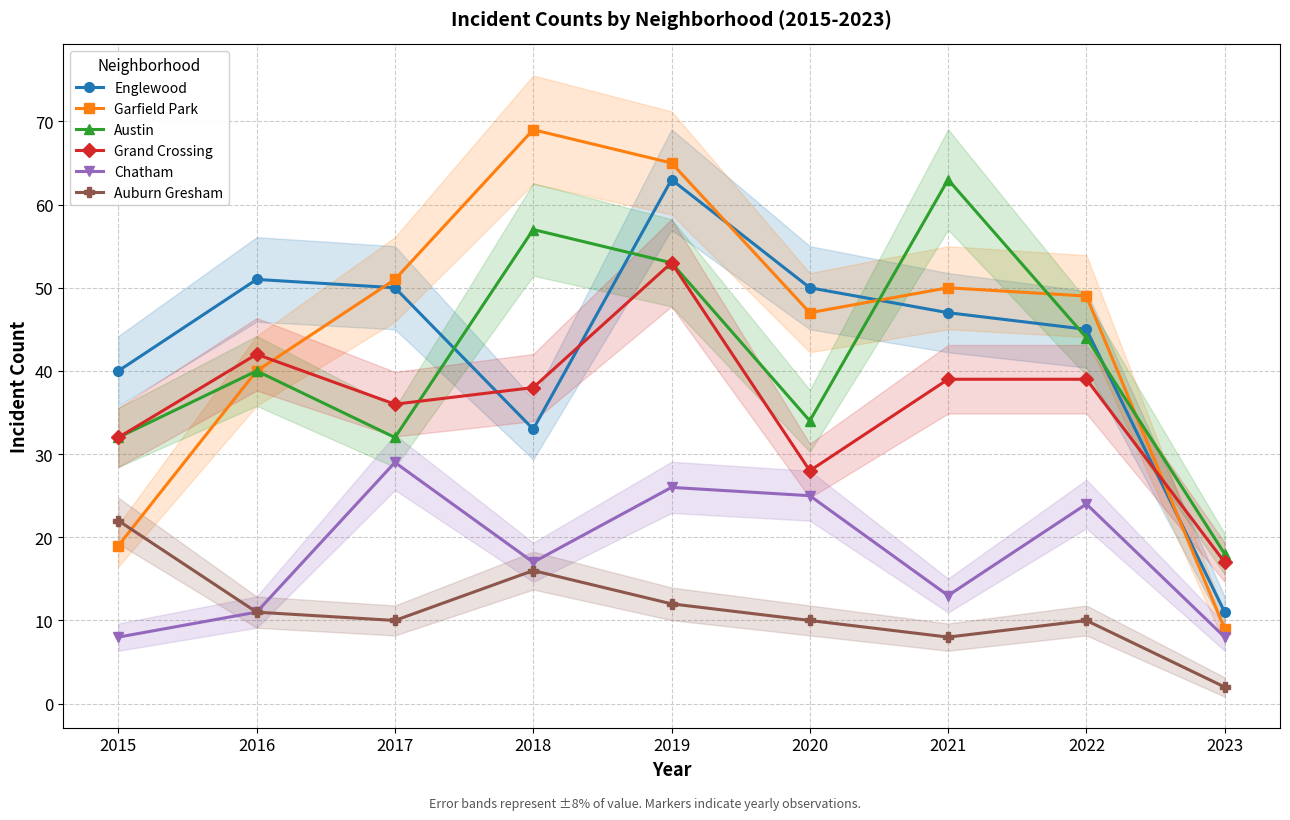

Read the Grand Crossing value at 2015.

32